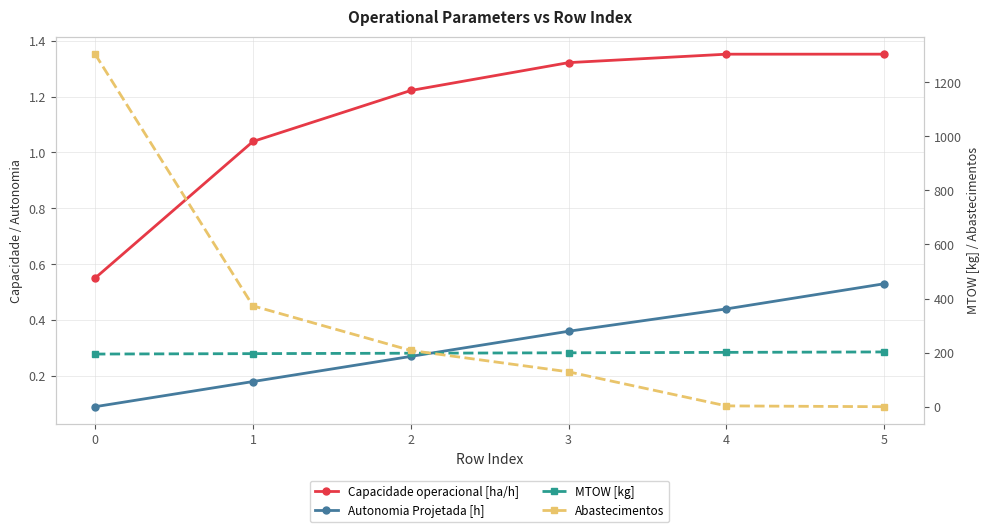

What is the sum of all Autonomia Projetada [h] values?

1.9